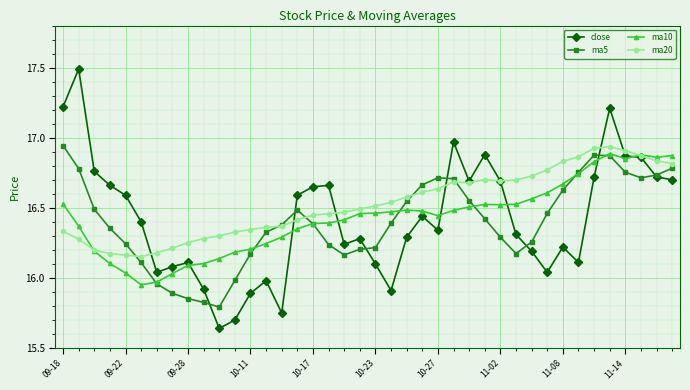

What is the difference between the maximum and minimum values in the ma20 series?

0.8